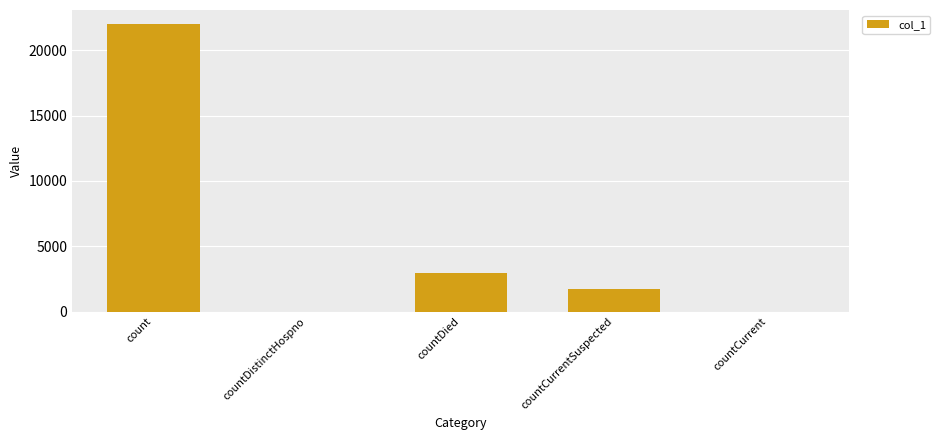

Reading left to right, transcribe all the data shown in this chart.

count=21977	countDistinctHospno=0	countDied=2973	countCurrentSuspected=1726	countCurrent=0